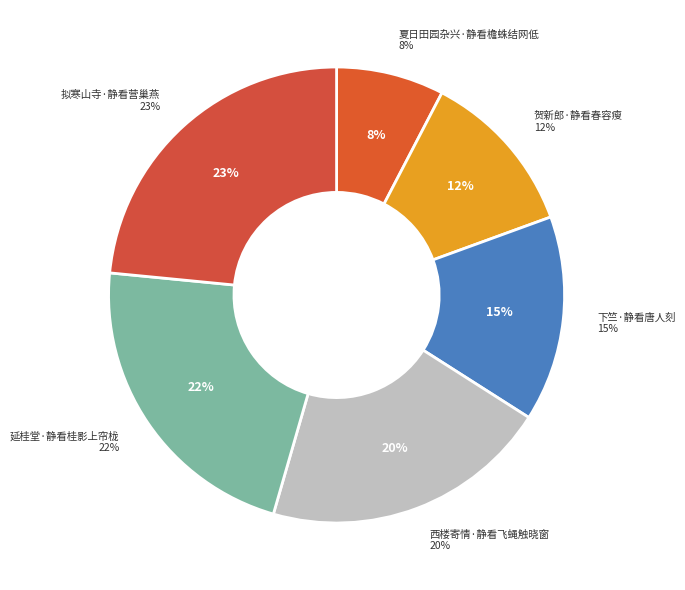

Is 拟寒山寺·静看营巢燕 the majority of the pie?

No